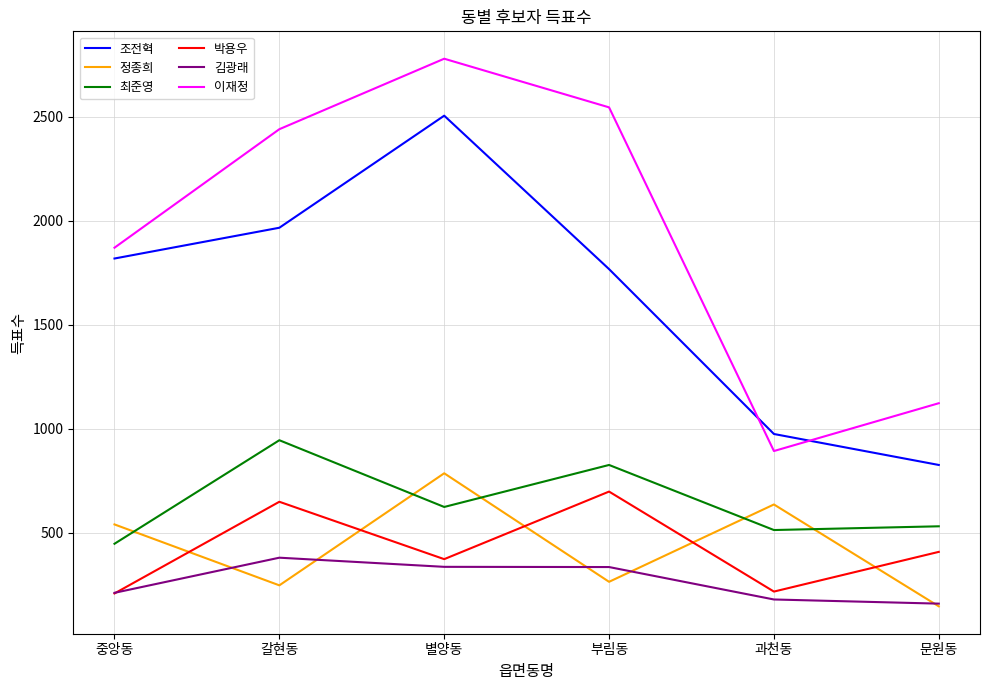

How many intersections are there between 정종희 and 박용우?

5